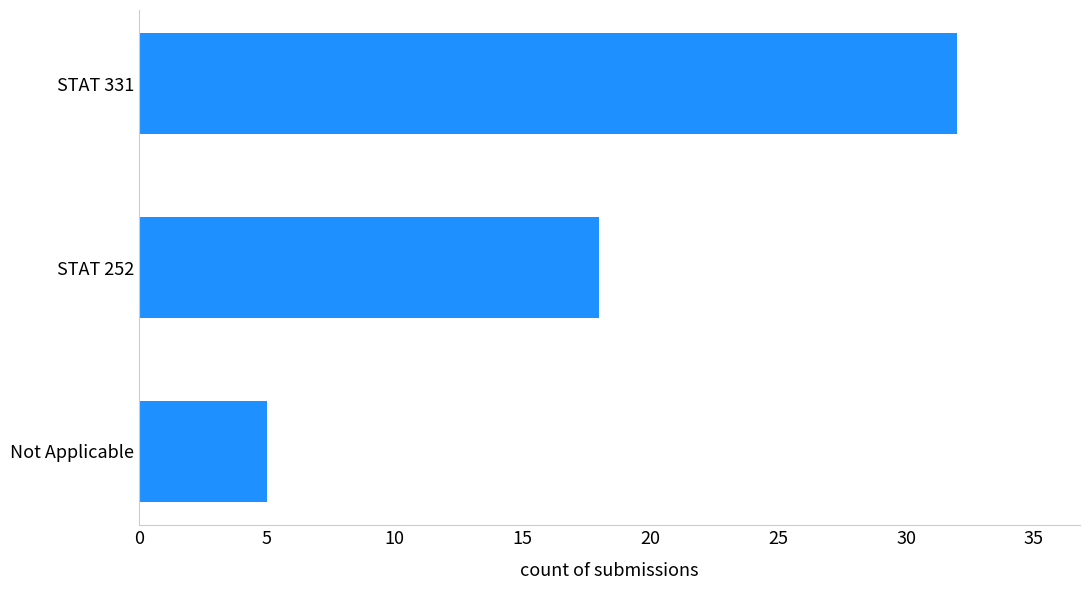

How many bars are there in total?

3